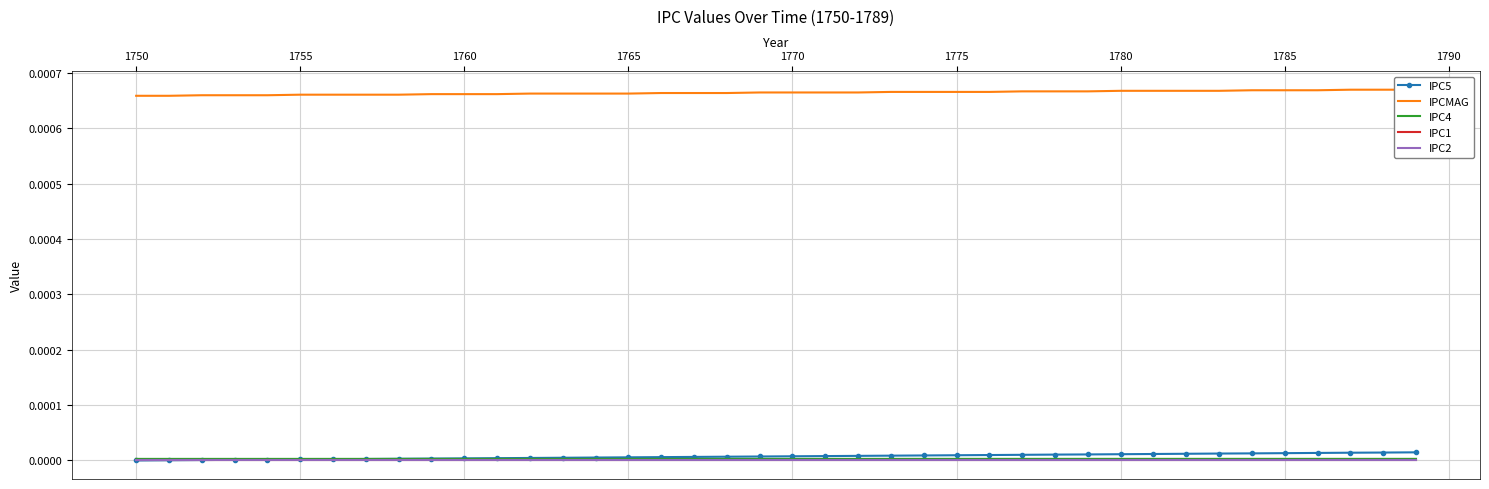

Is the value of IPC4 at 11 greater than the value of IPC2 at 17?

Yes